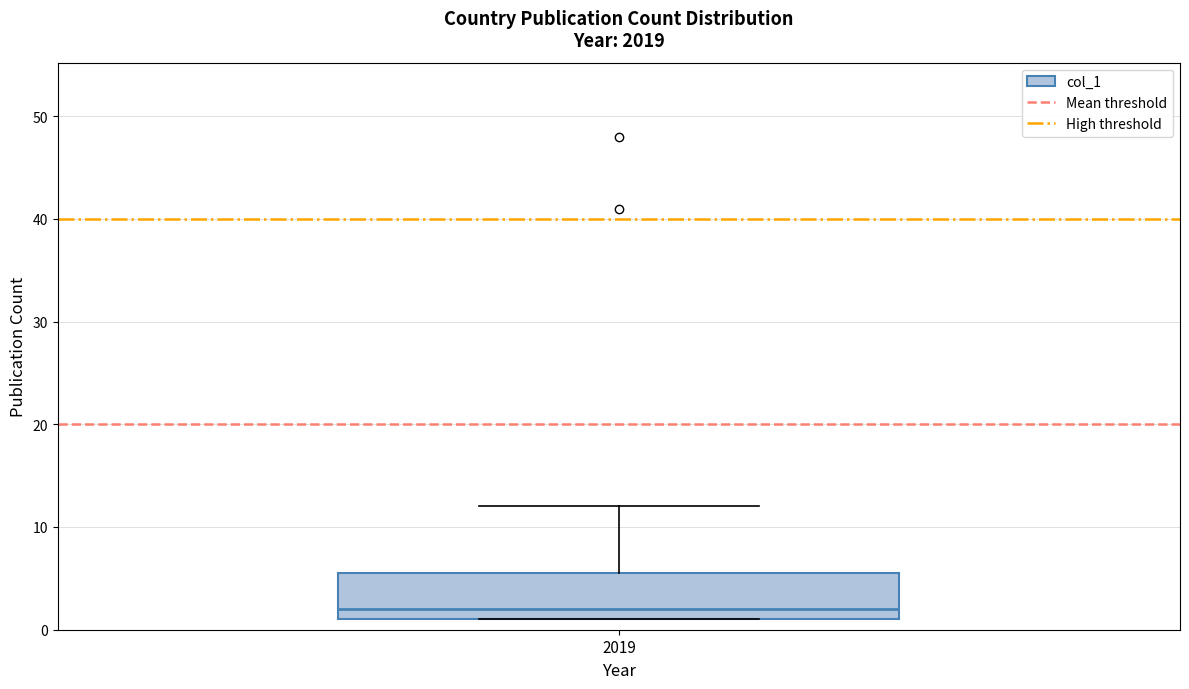

Read this box plot against the y-axis: the position of the median line, the range covered by the box, and the ends of both whiskers. The values are not printed on the chart, so give them approximately, as read against the axis.

median 2, box 1 to 6, whiskers 1 to 12